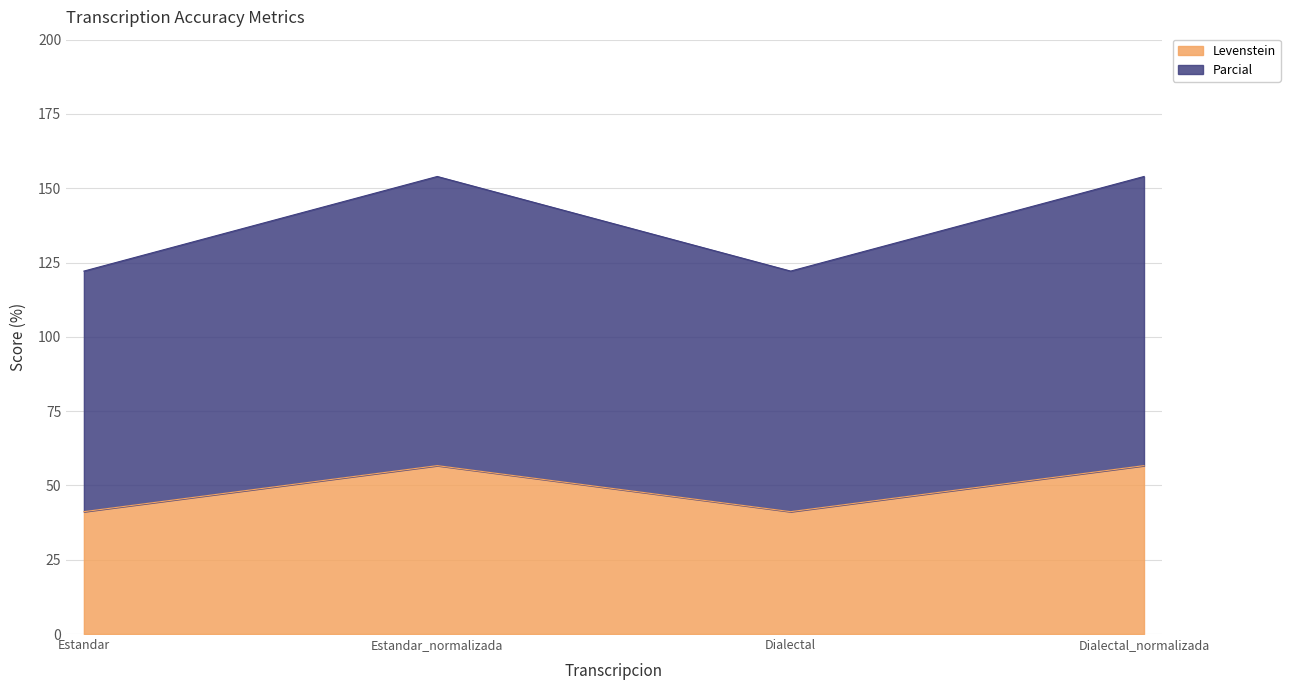

At how many categories does at least one series exceed 50?

4